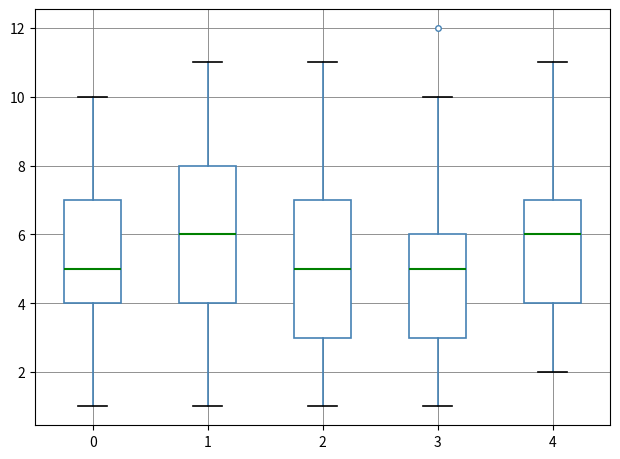

Reading left to right, transcribe this box plot: for each box, give where its median line is, the range the box spans, and where its two whiskers end, as read against the y-axis. The values are not printed on the chart, so give them approximately, as read against the axis.

0: median 5, box 4 to 7, whiskers 1 to 10
1: median 6, box 4 to 8, whiskers 1 to 11
2: median 5, box 3 to 7, whiskers 1 to 11
3: median 5, box 3 to 6, whiskers 1 to 10
4: median 6, box 4 to 7, whiskers 2 to 11